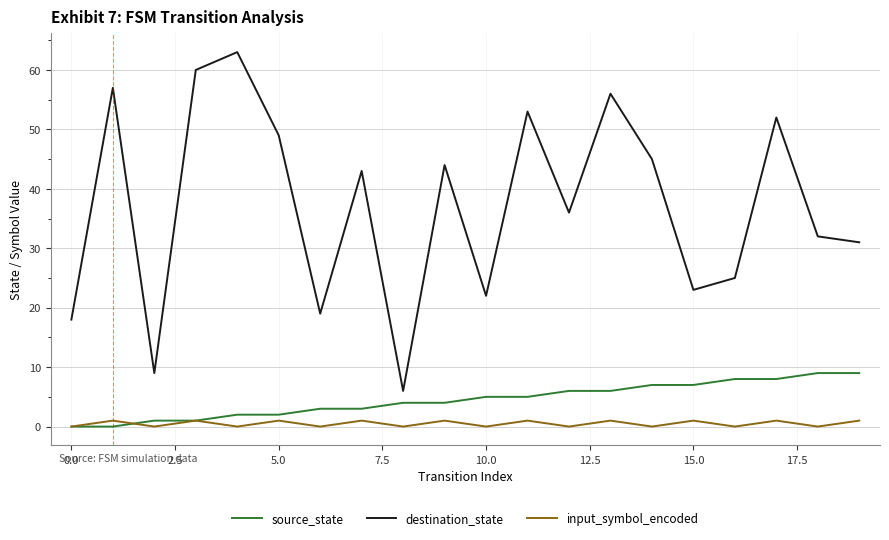

List the series in order of their peak value, lowest first.

input_symbol_encoded, source_state, destination_state